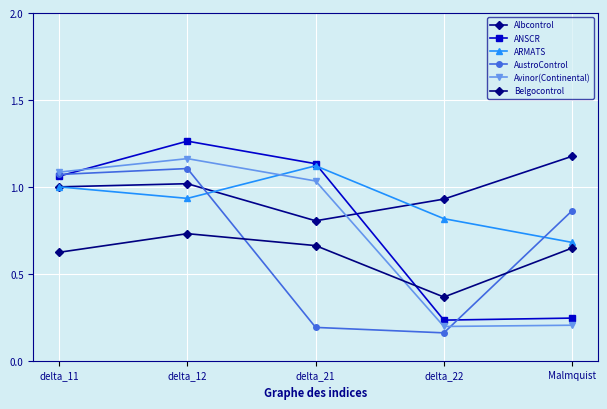

At which label is Belgocontrol closest to 0?

delta_22